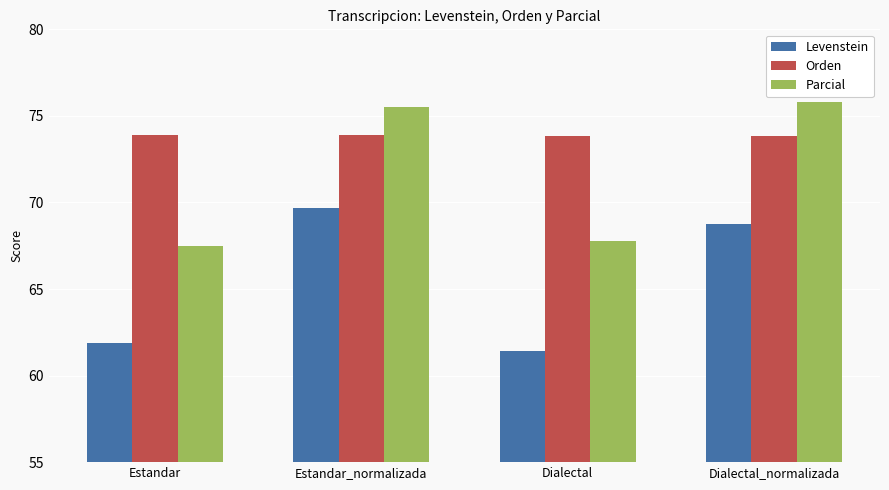

What are all the series names shown in the legend?

Levenstein, Orden, Parcial